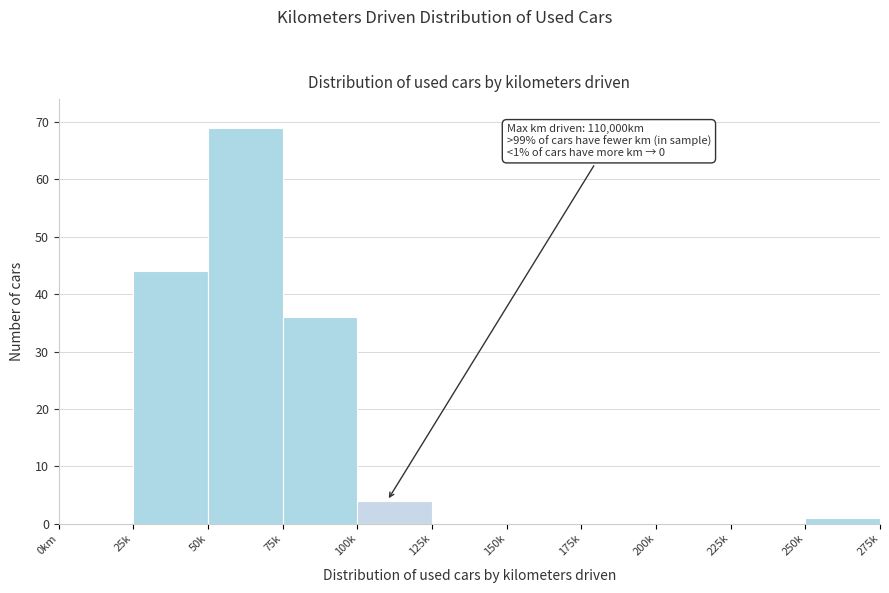

Reading right to left, extract all data points from this chart.

250k=1	225k=0	200k=0	175k=0	150k=0	125k=0	100k=4	75k=36	50k=69	25k=44	0km=0